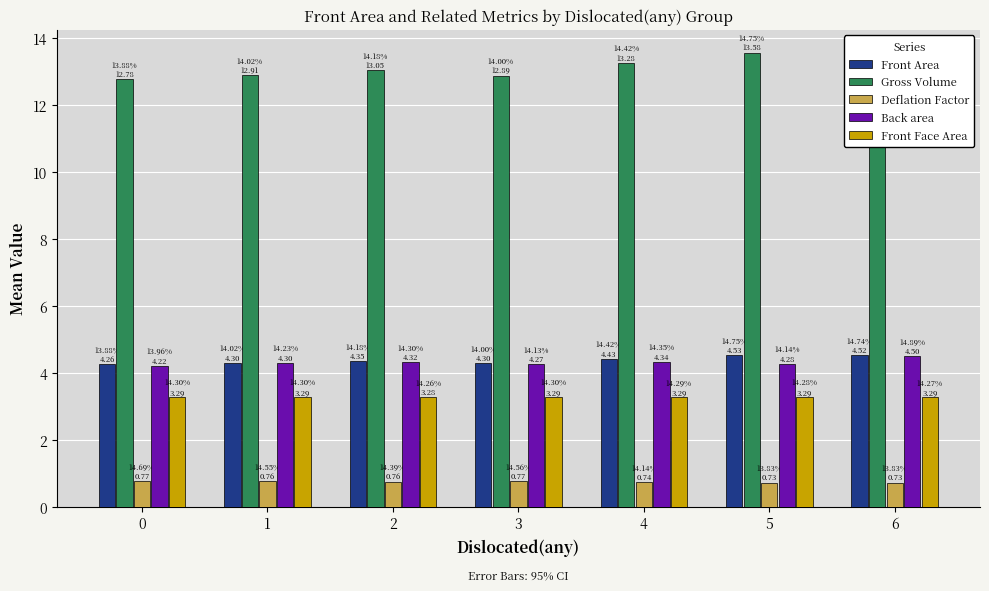

At how many categories does at least one series exceed 4?

7